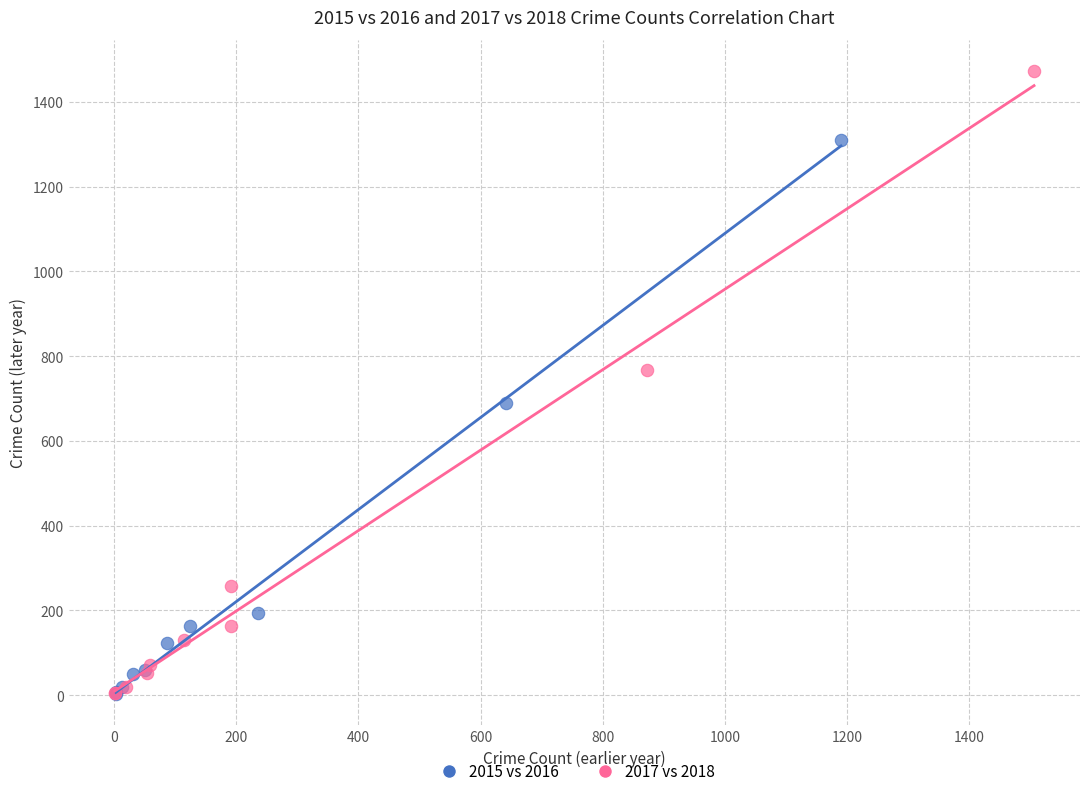

Which series reaches the maximum Y coordinate?

2017 vs 2018